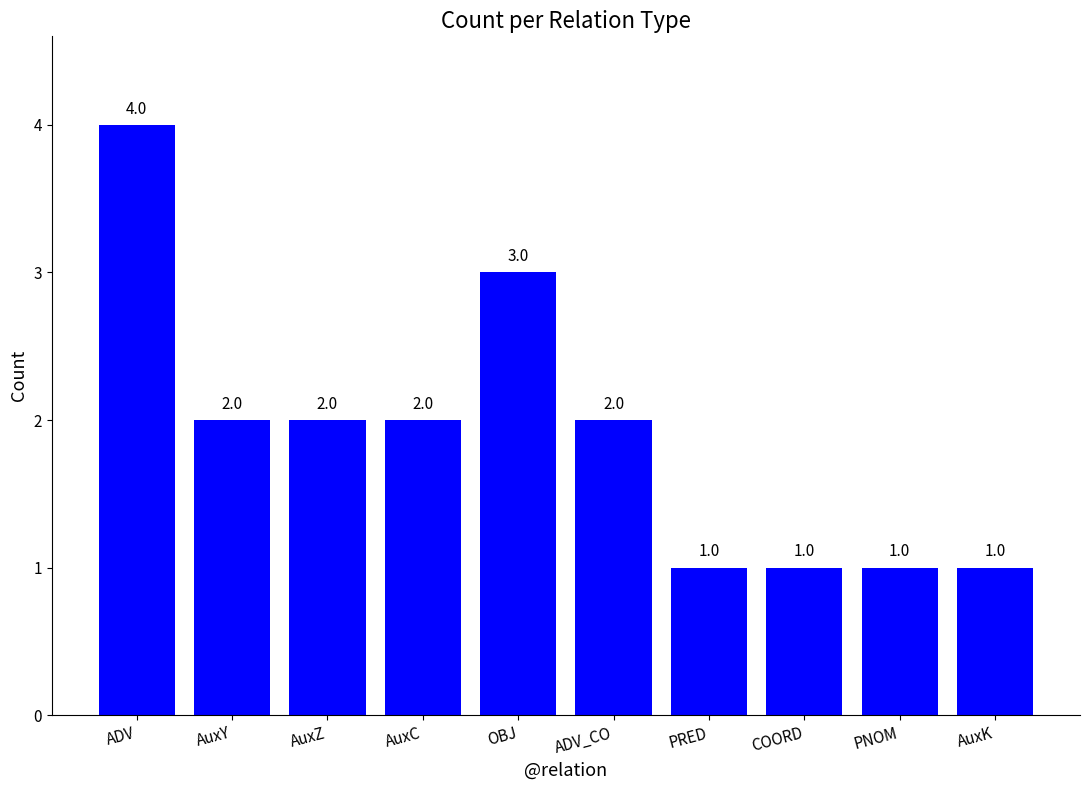

What is the label of the 4th bar from the left?

AuxC